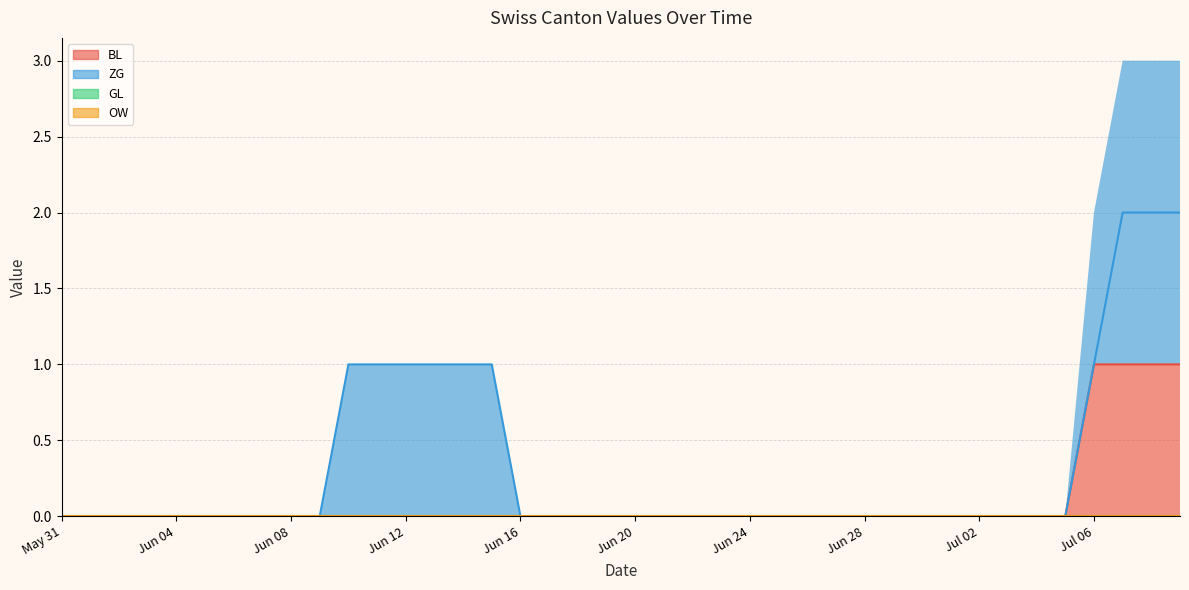

What is the label of the 8th point from the right?

Jul 02